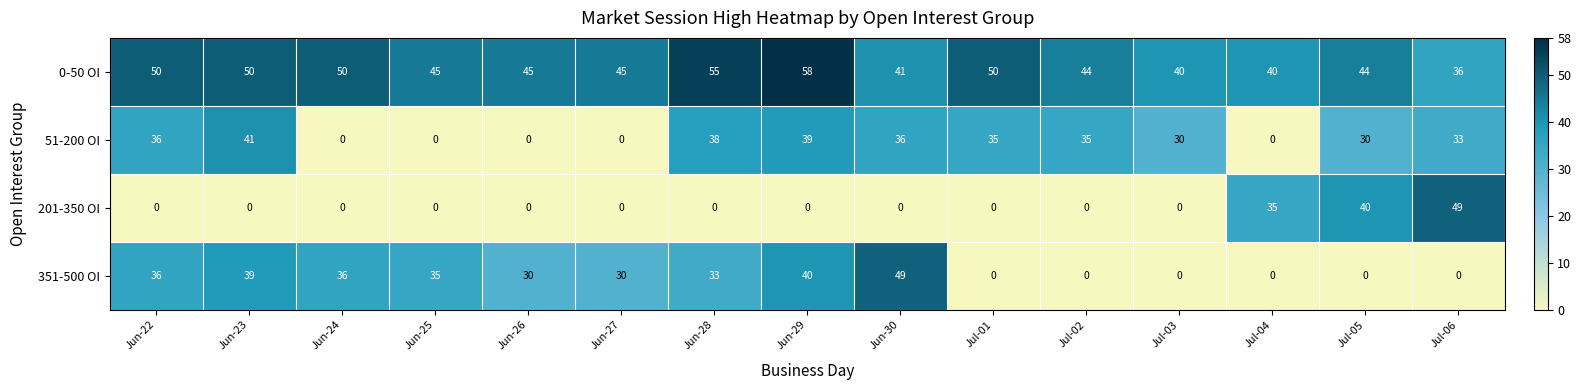

Is it true that 201-350 OI equals 0 at Jun-22?

True